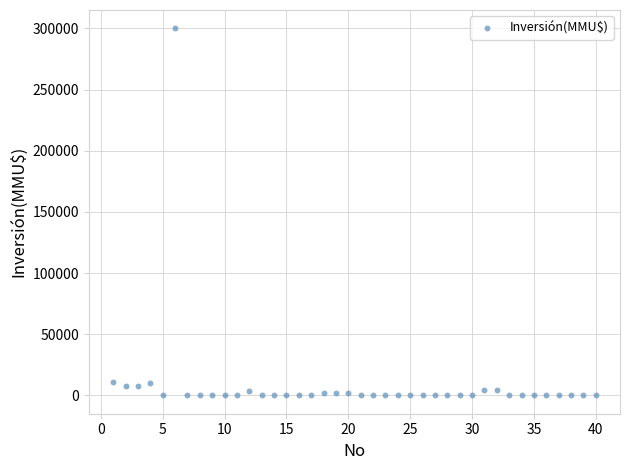

What is the range of Y values (max minus min)?

300000